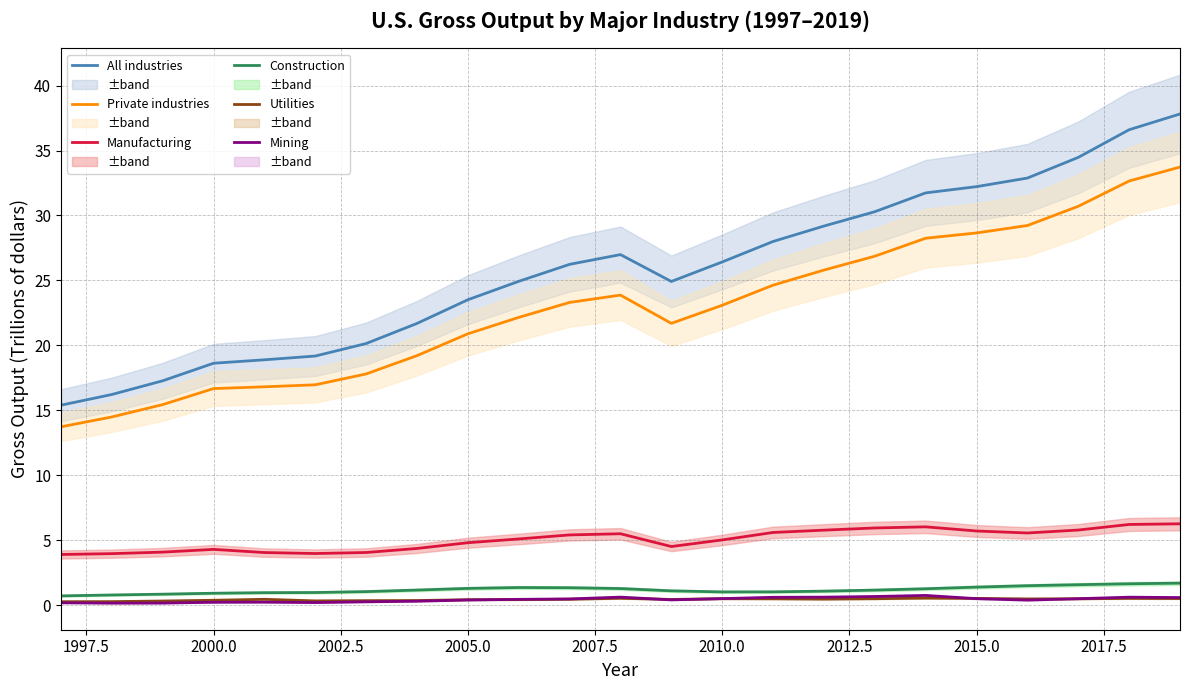

What are all the series names shown in the legend?

All industries, Private industries, Manufacturing, Construction, Utilities, Mining